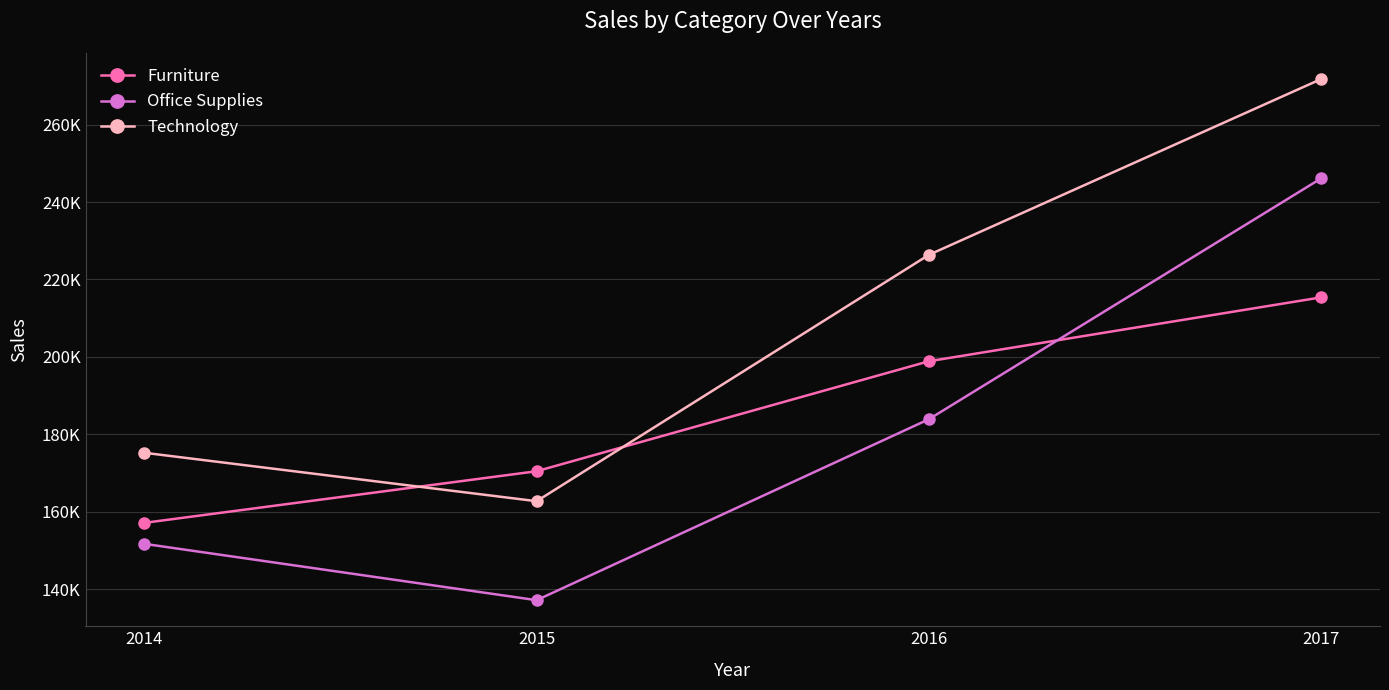

True or false: Technology has more than 0 interior local peaks.

False